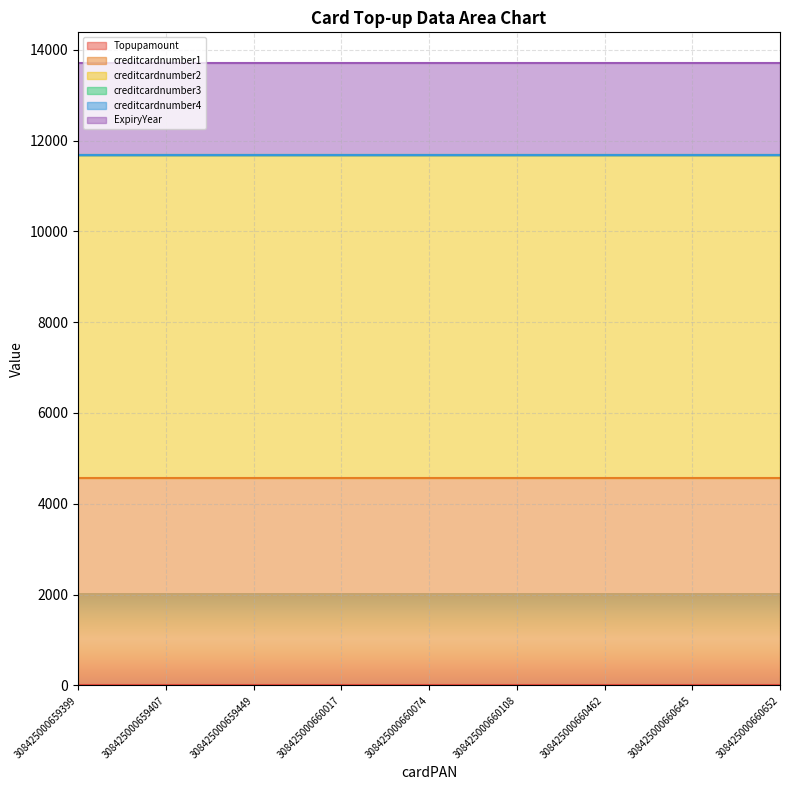

What is the value of the ExpiryYear point at the 9th from the left?

2019